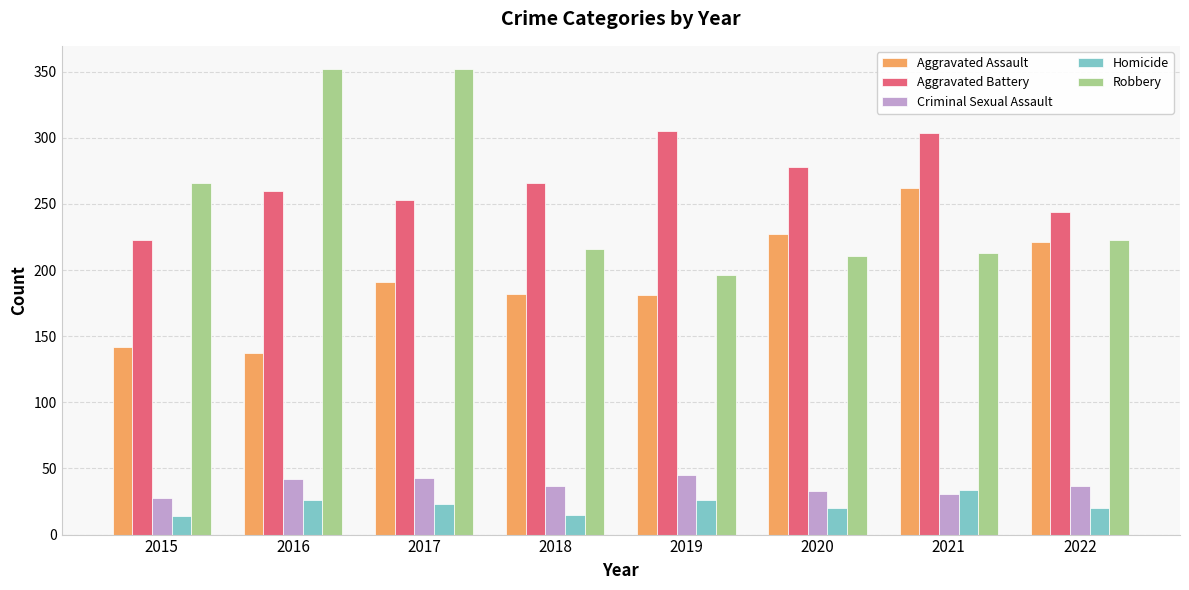

Which series has the largest total across all categories?

Aggravated Battery